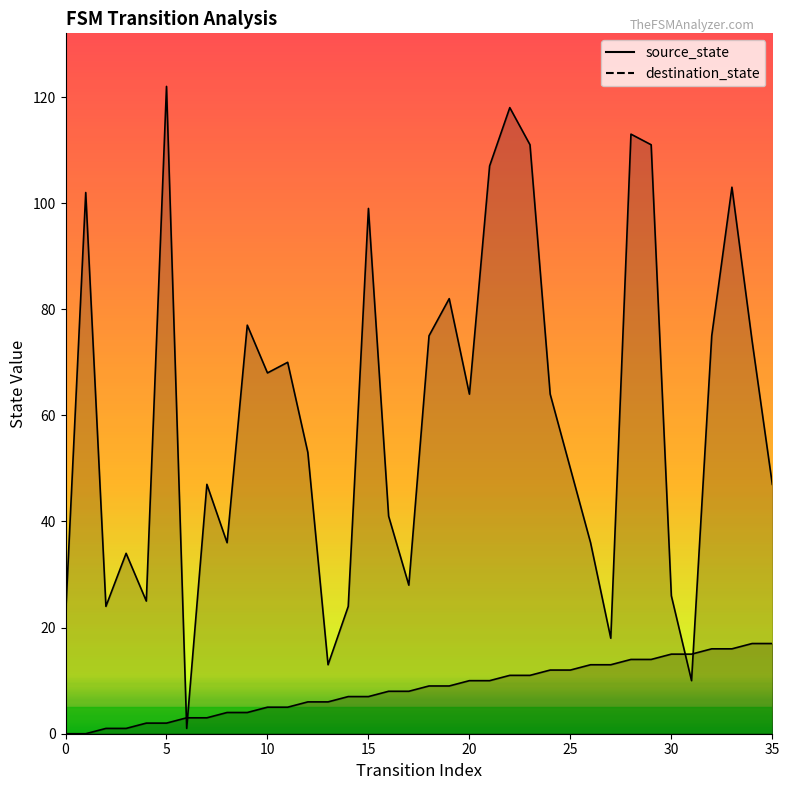

What is the average value of the source_state series?

8